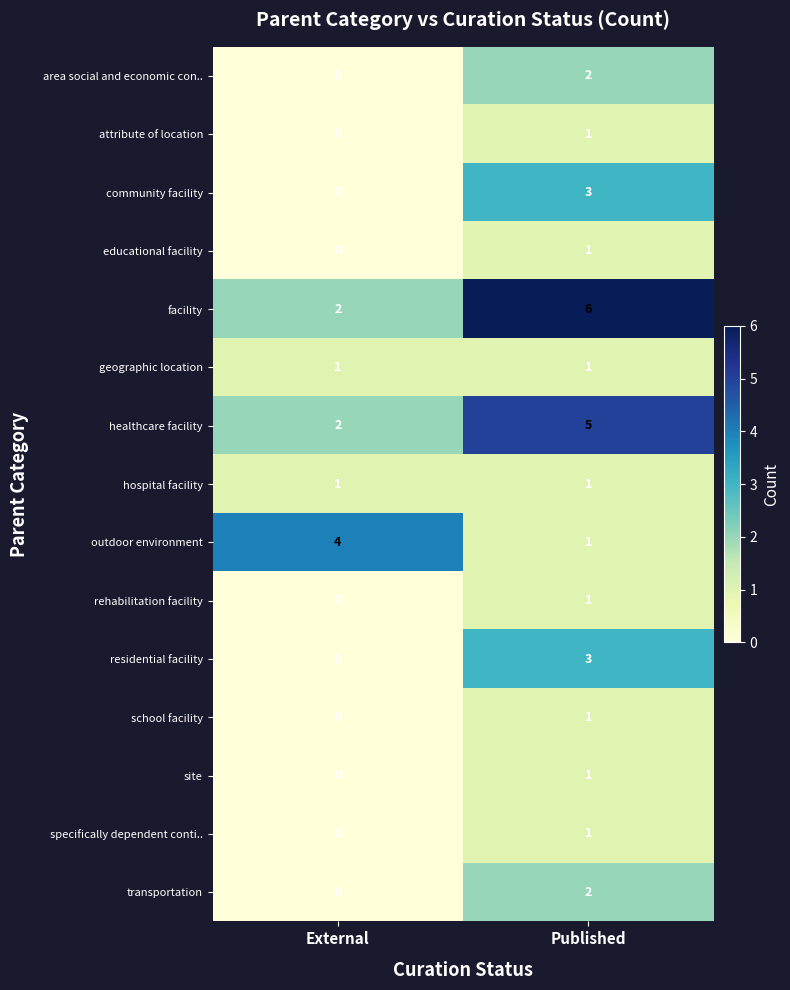

Where is residential facility nearest to the value 1?

External